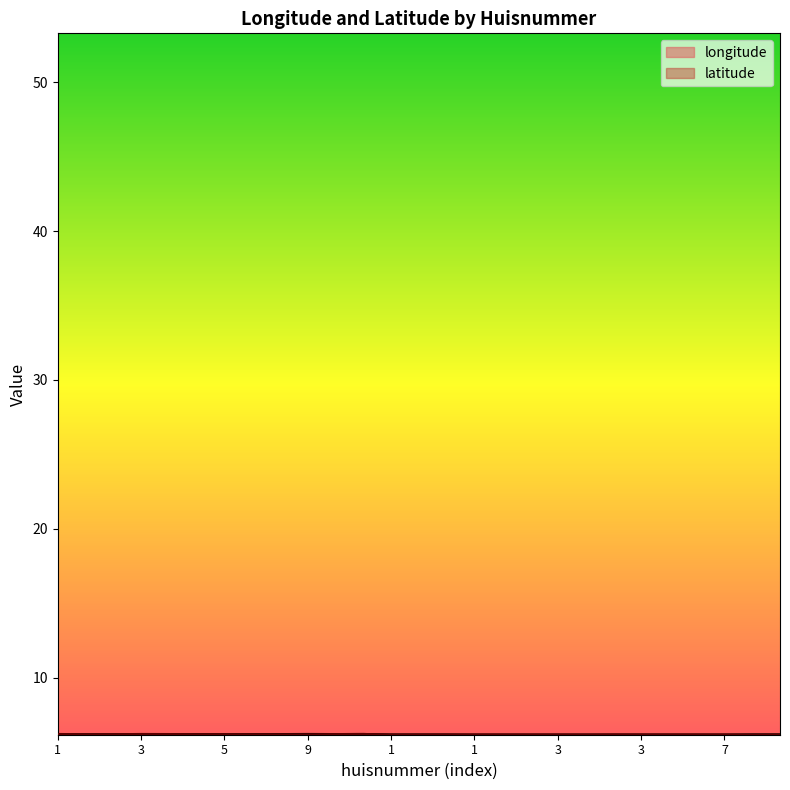

How many lines are shown in the chart?

2